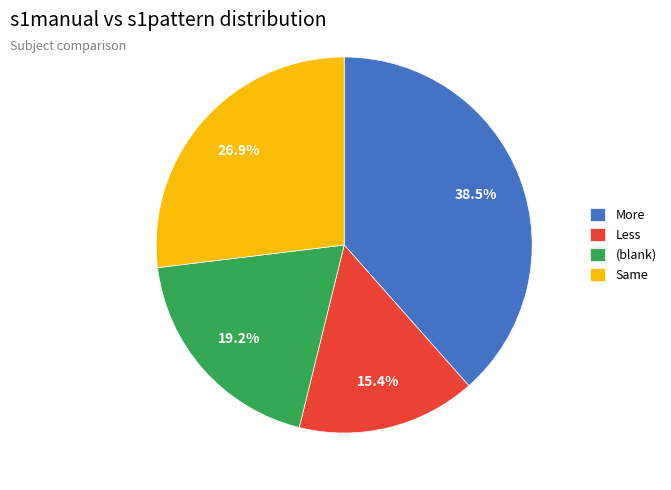

What is the total percentage of Same and Less?

42.3%